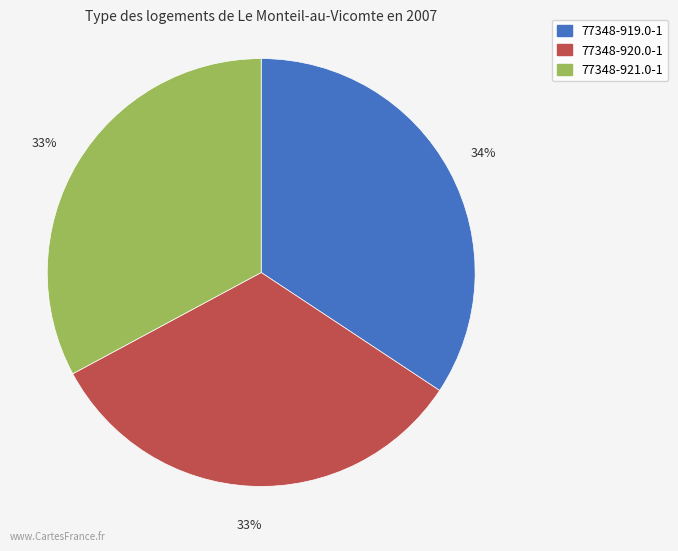

What is the largest slice in the pie chart?

77348-919.0-1